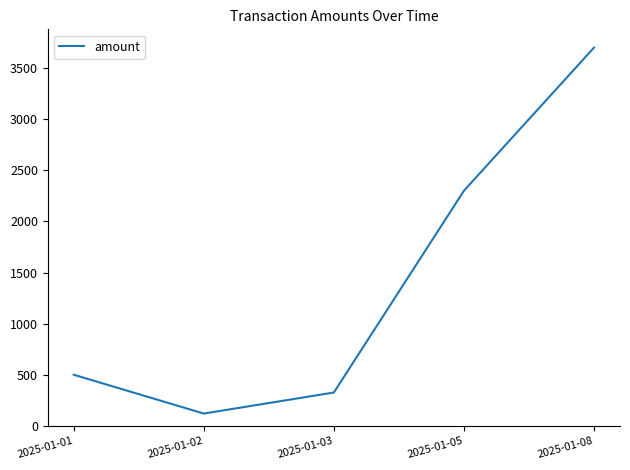

True or false: there are more than 2 points higher than both neighbors.

False